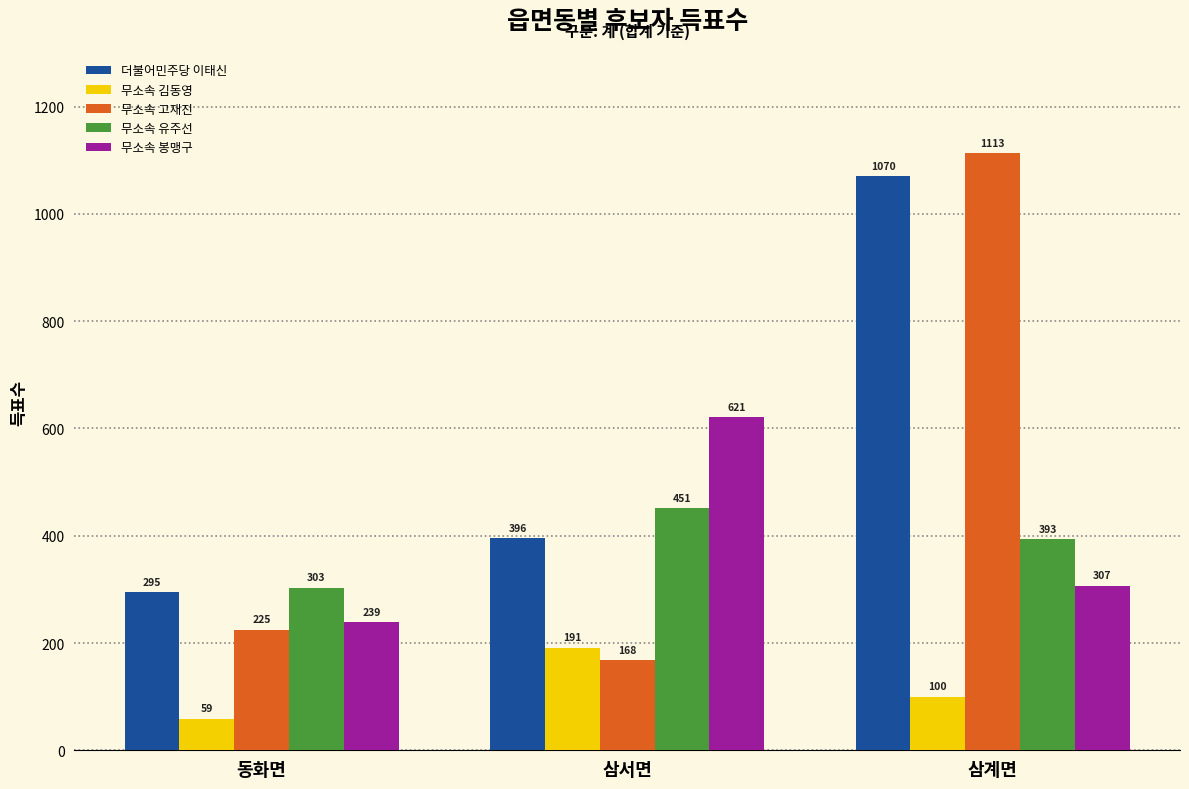

Which series changed the most between 동화면 and 삼계면?

무소속 고재진